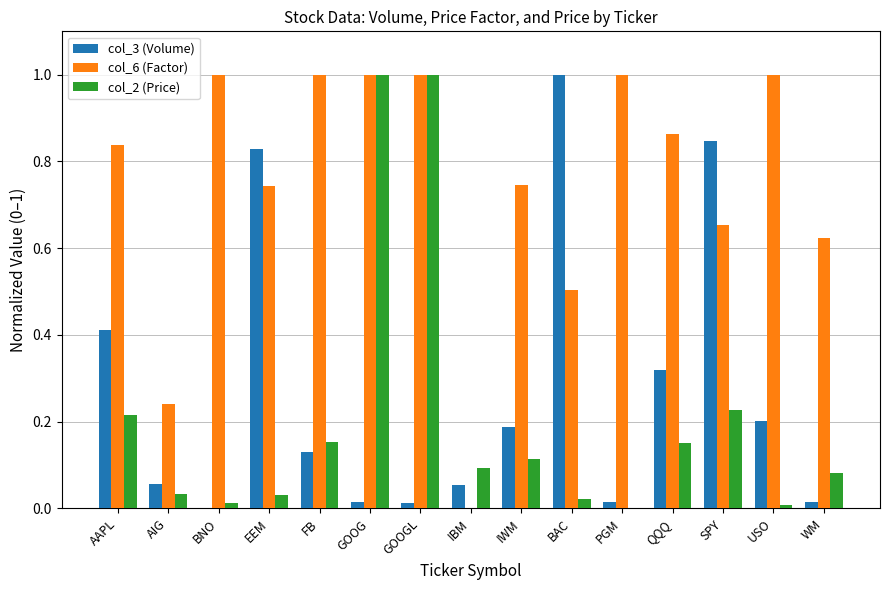

Are the bars grouped side by side (vs. stacked)?

Yes